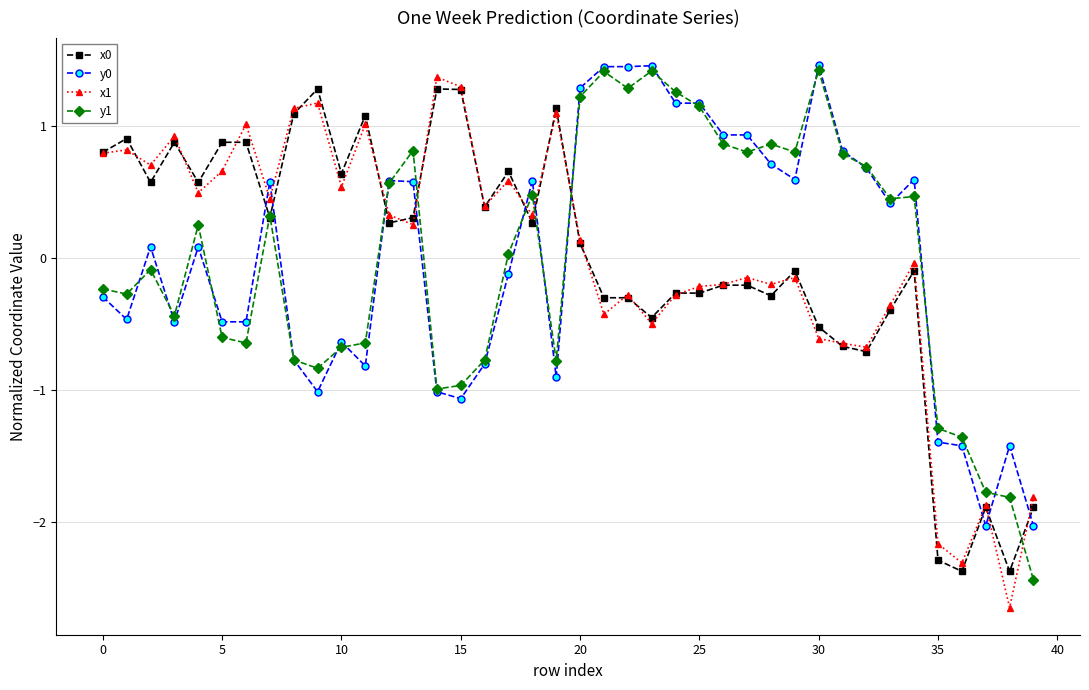

What is the maximum value for y0?

1.5